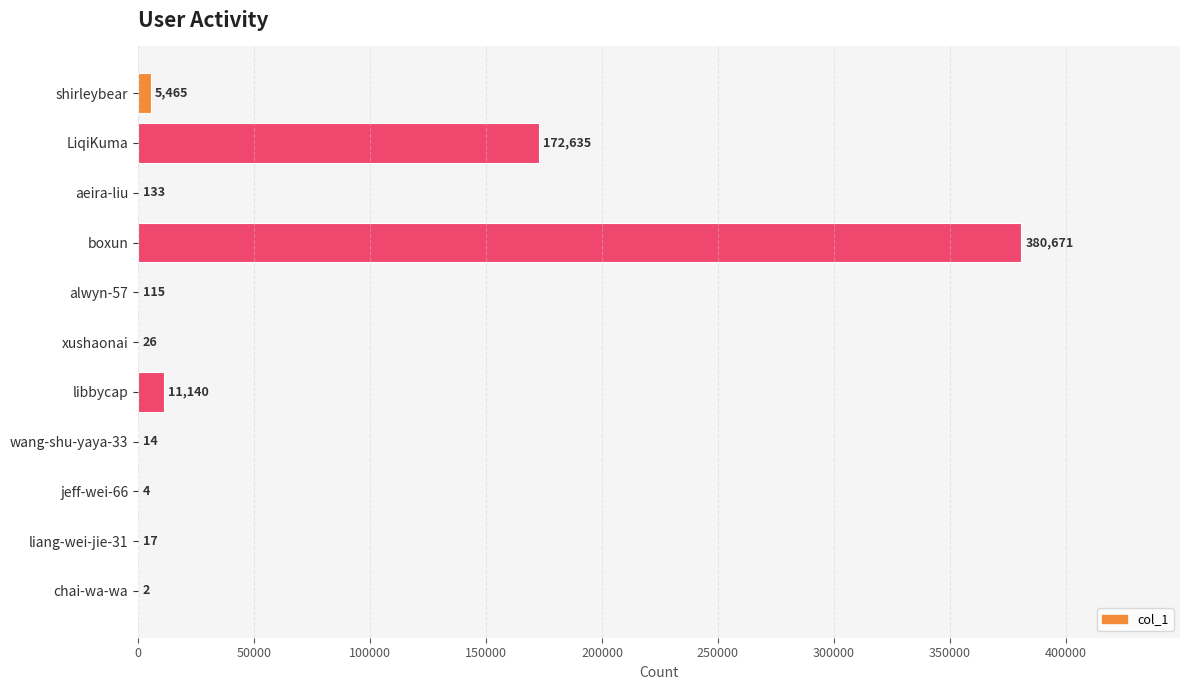

What is the maximum value shown in the chart?

380671